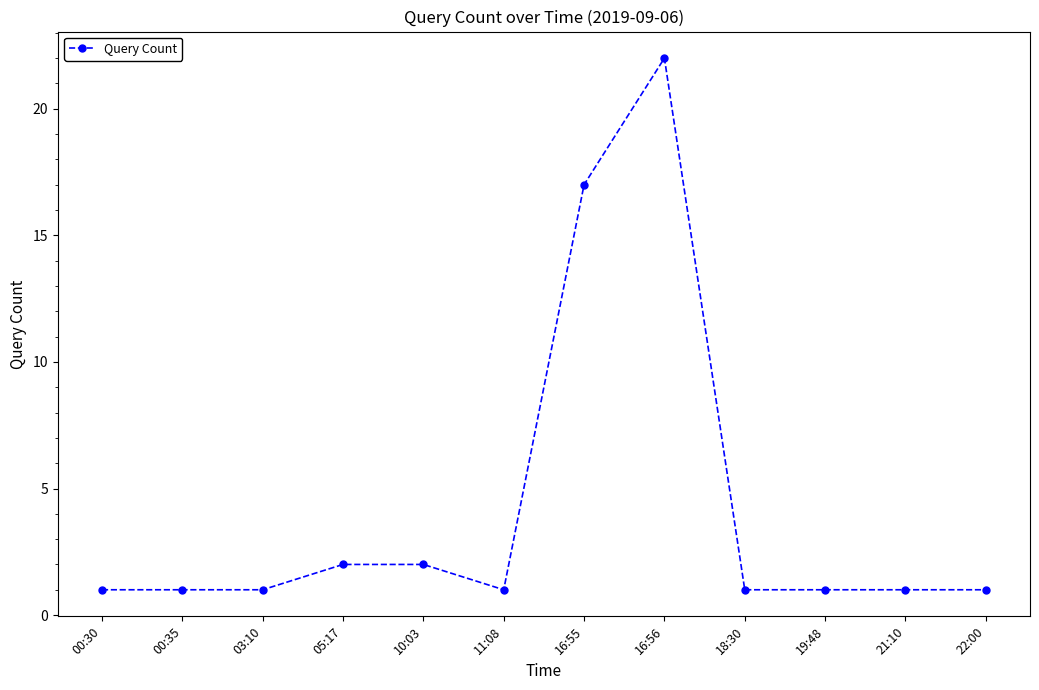

What is the greatest value displayed?

22